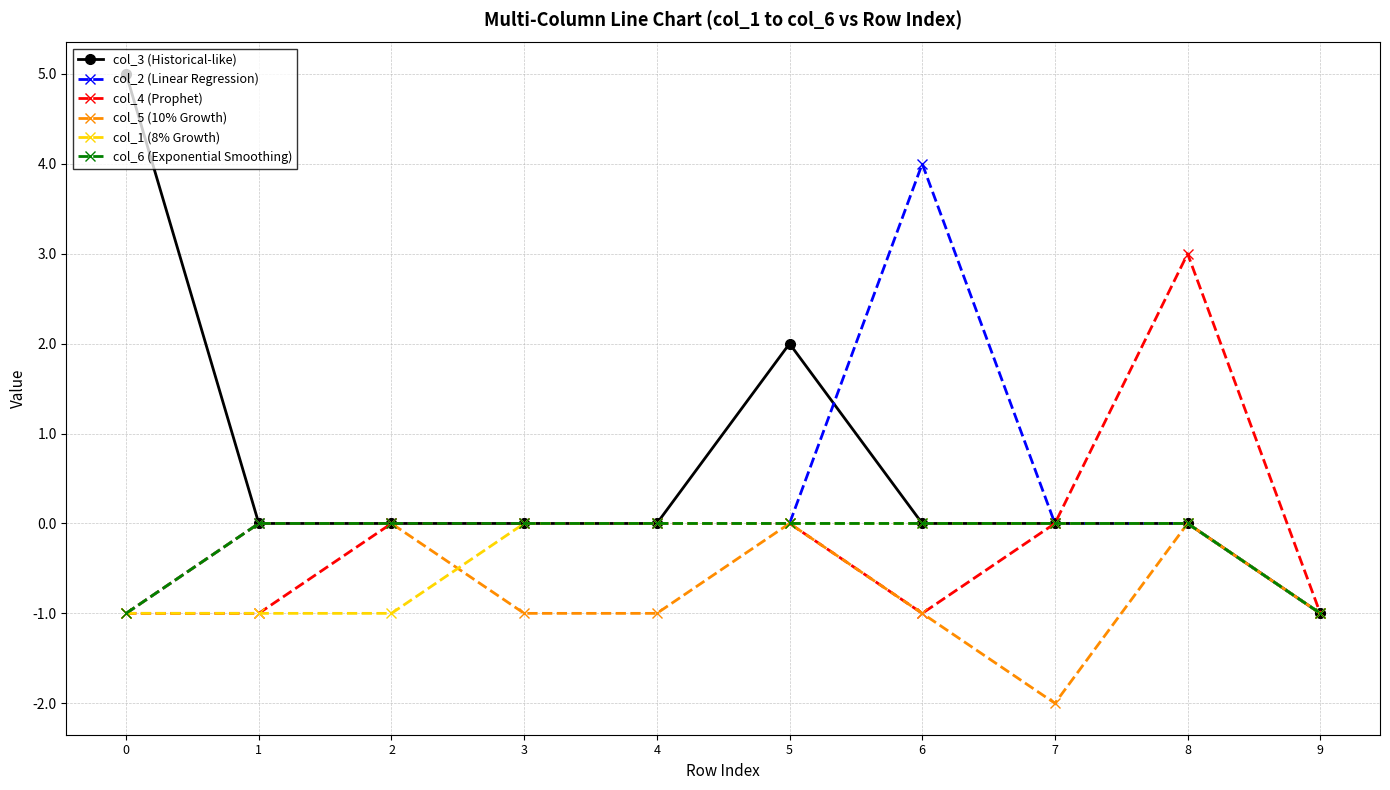

Does the chart display data point markers on the line(s)?

Yes